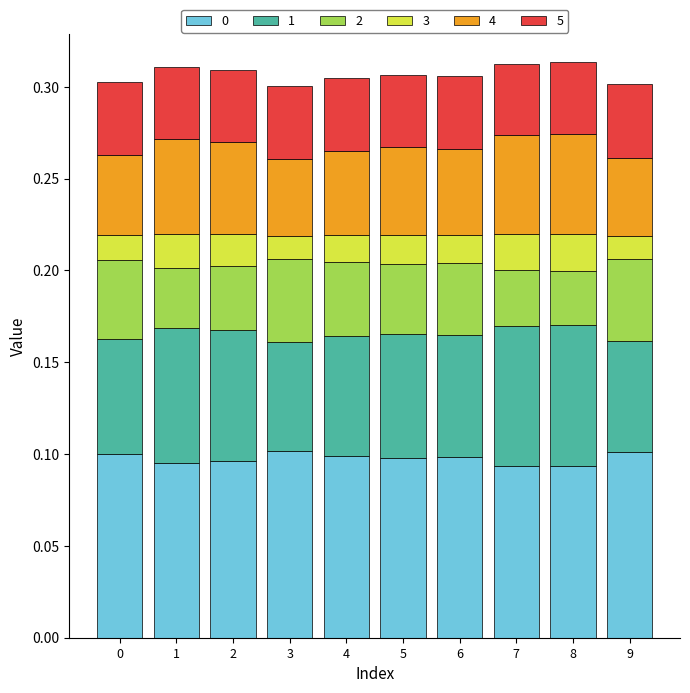

How many categories are shown in the chart?

10